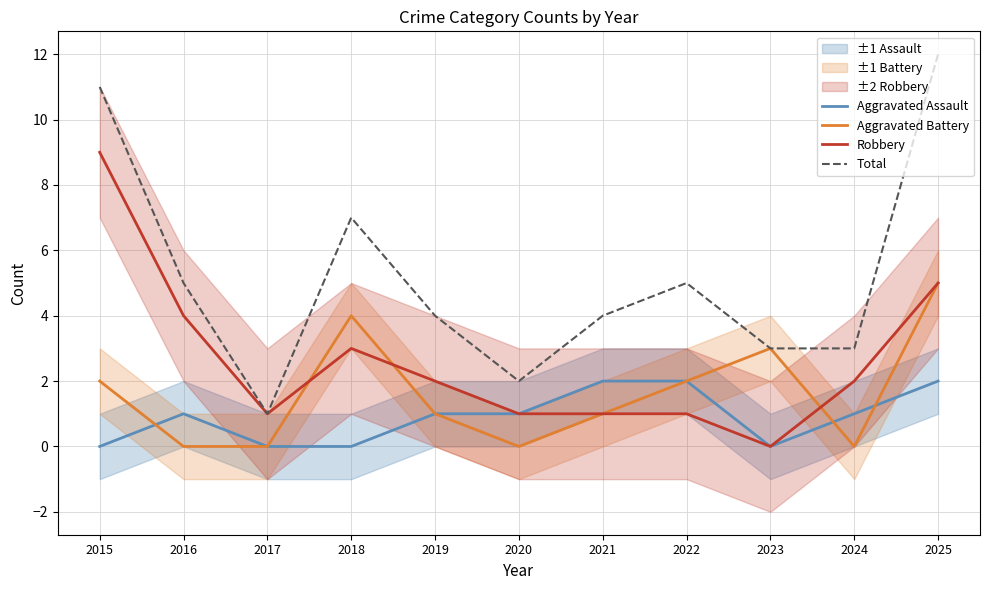

Does the chart display data point markers on the line(s)?

No